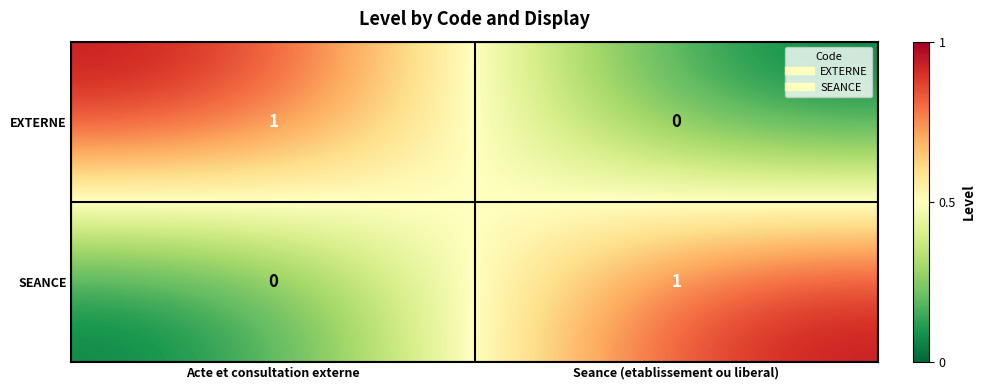

The SEANCE series shows 0 at Acte et consultation externe. True or false?

True